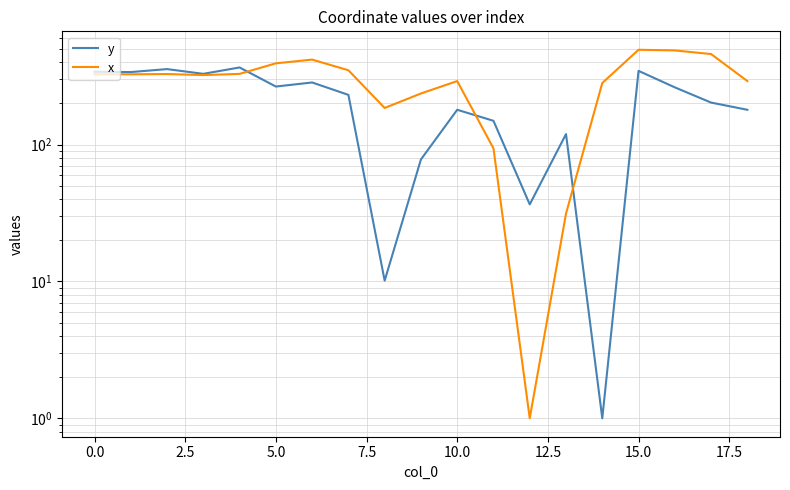

The y series shows 346.1 at 15. True or false?

True